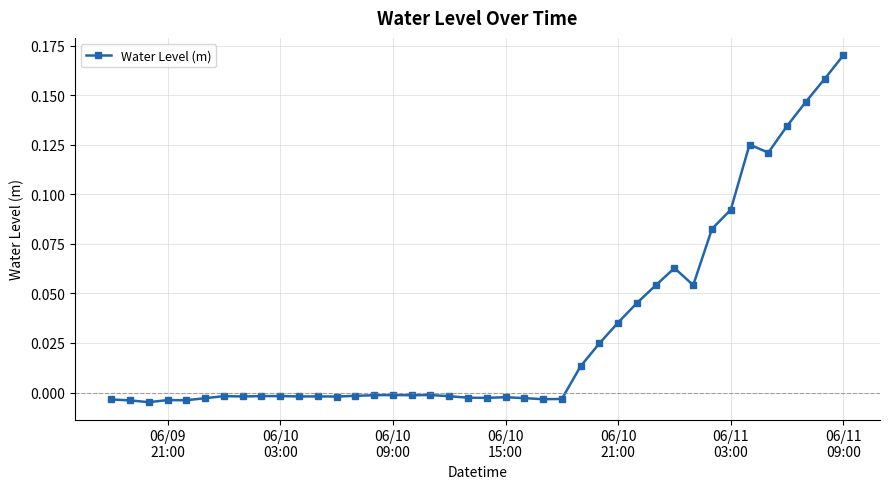

True or false: the data has more than 1 interior local peaks.

True